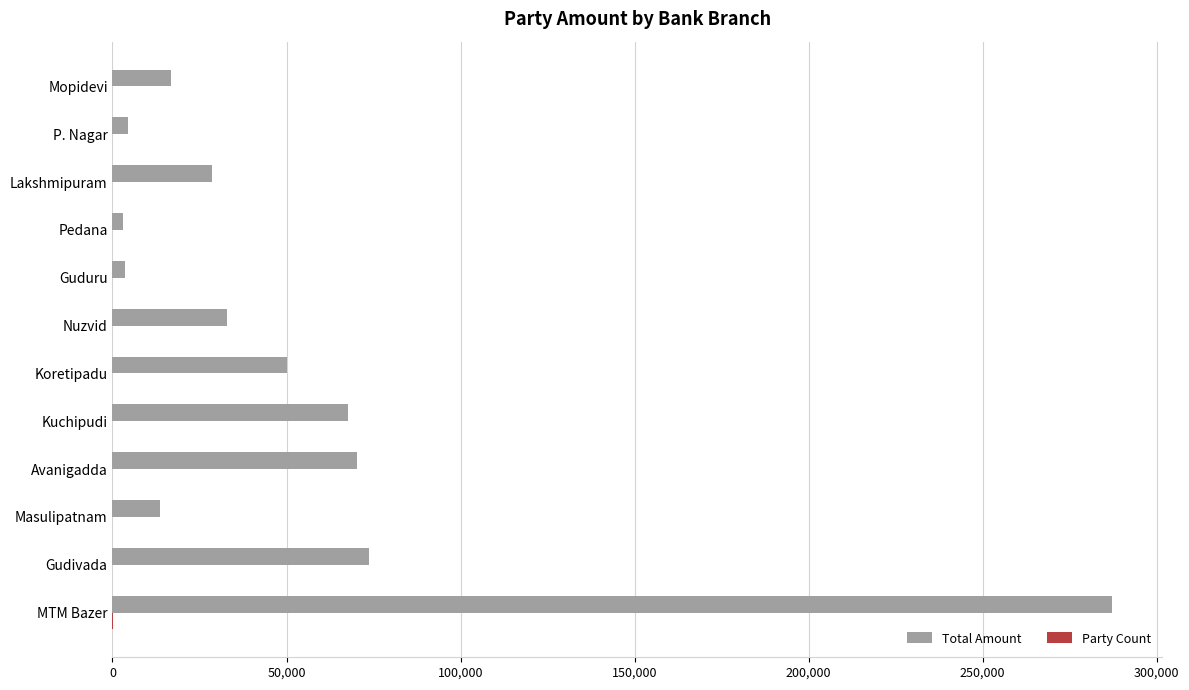

The value of Total Amount at Koretipadu is 69518. True or false?

False